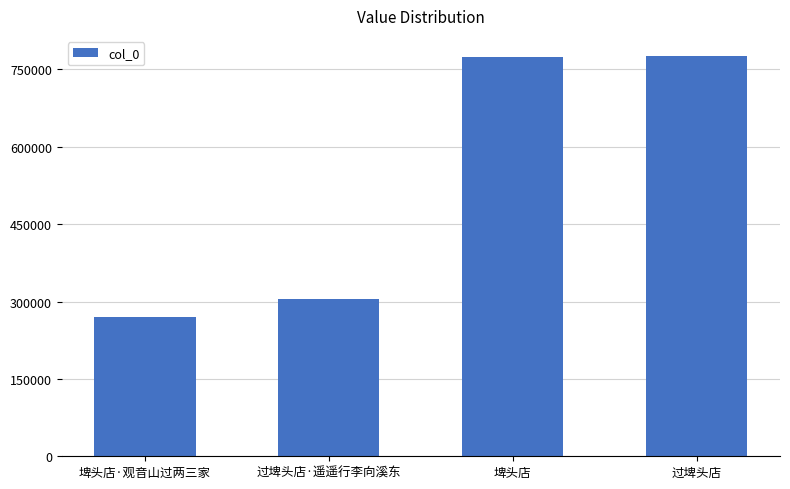

Read the value at 过埤头店, to the nearest 10.

776130